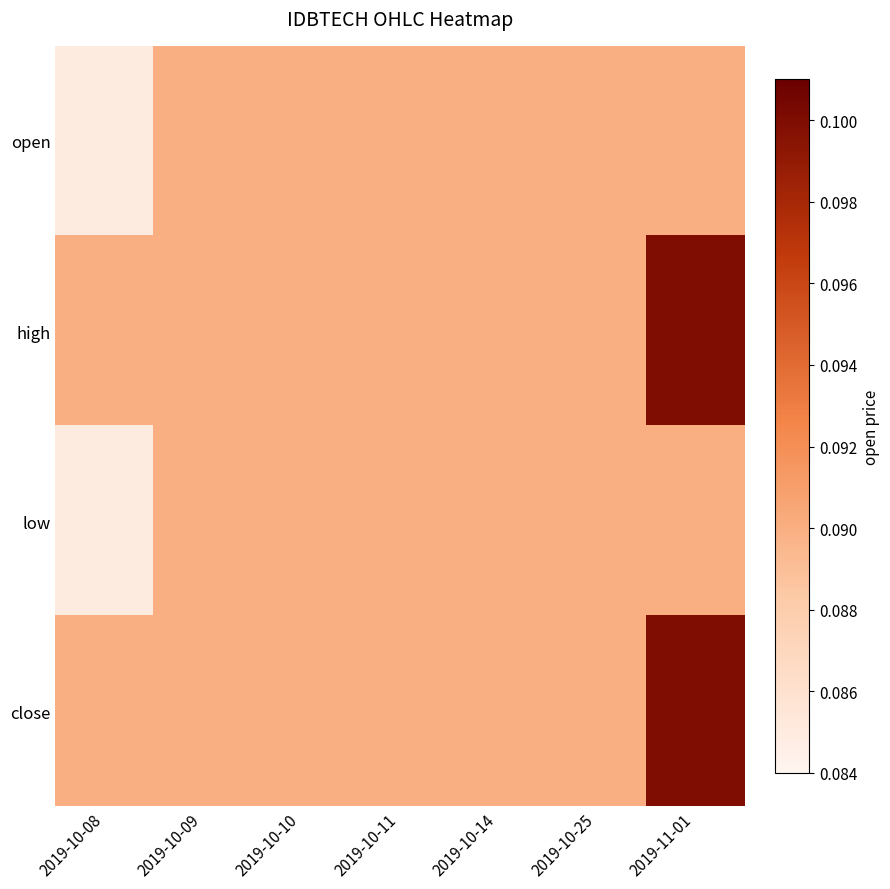

What is the maximum value shown in the chart?

0.1